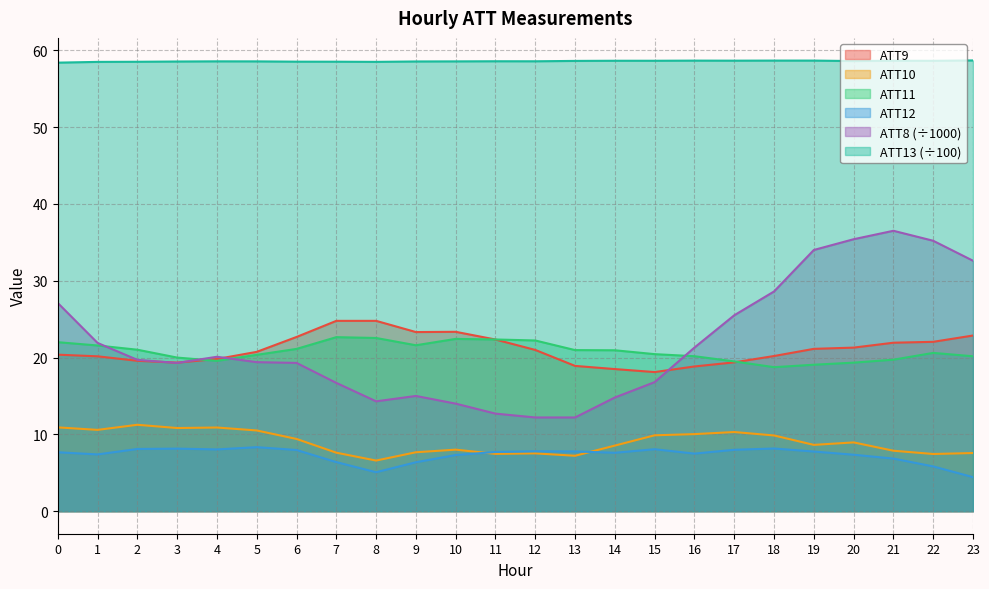

What is the difference between the ATT11 values at 9 and 23?

1.4